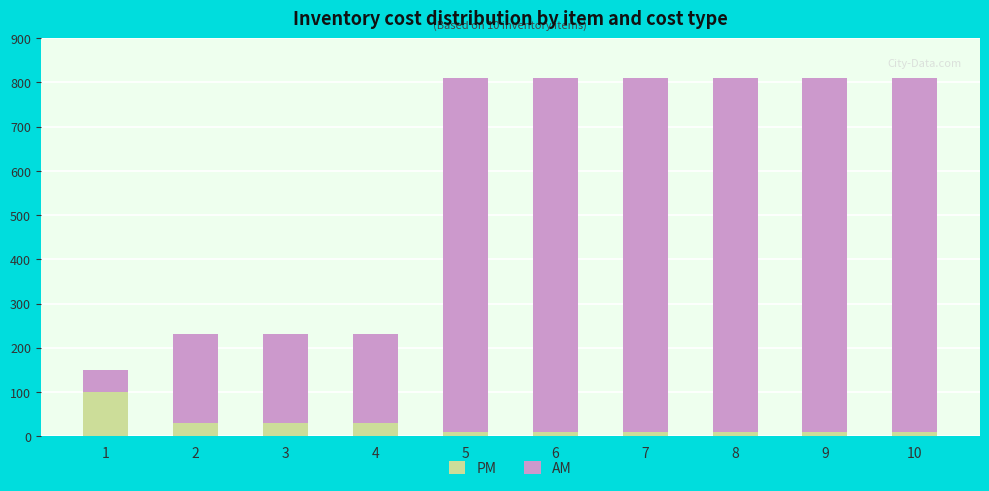

Is it true that PM equals 10 at 7?

True